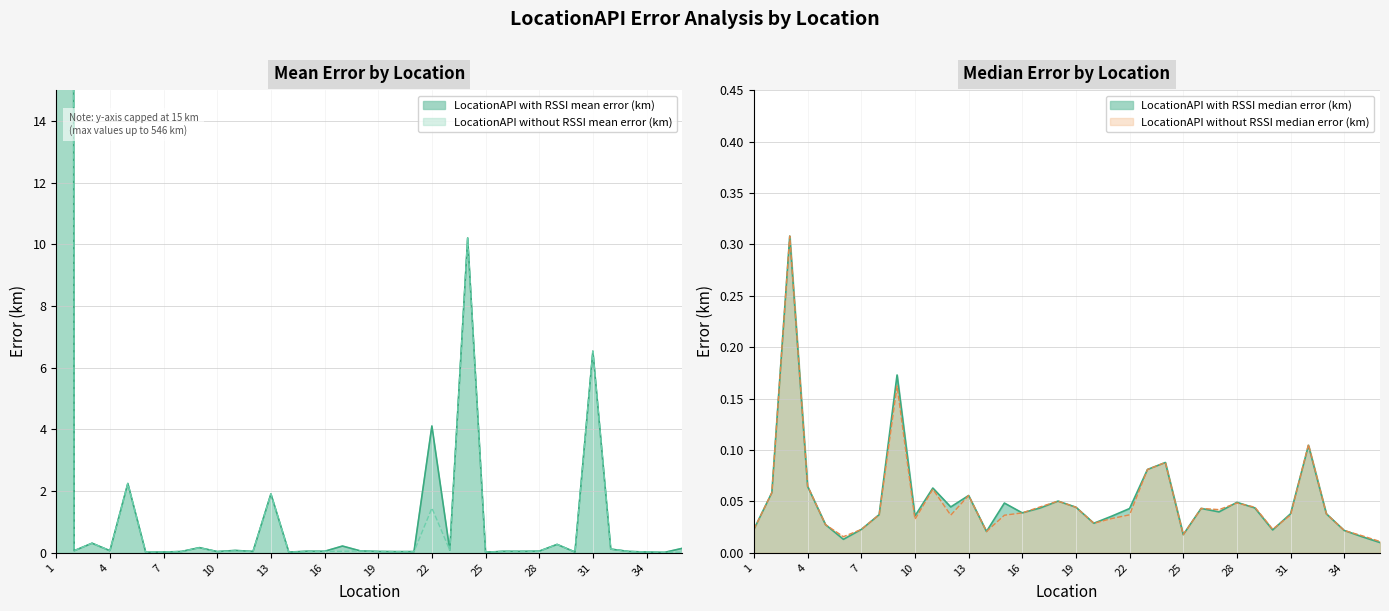

How many series are shown in this chart?

4